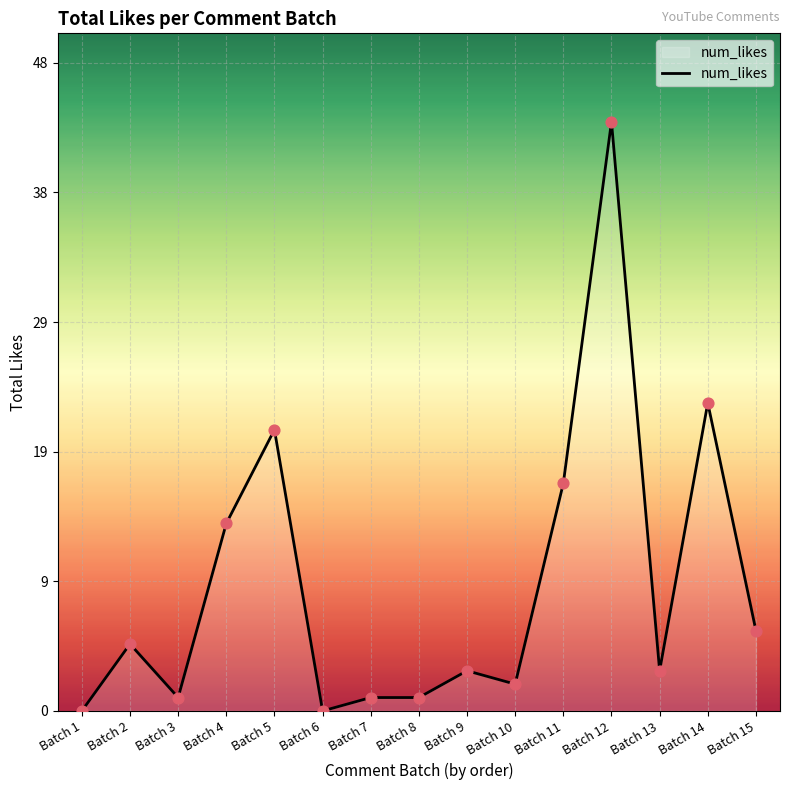

Does the chart have visible grid lines?

Yes